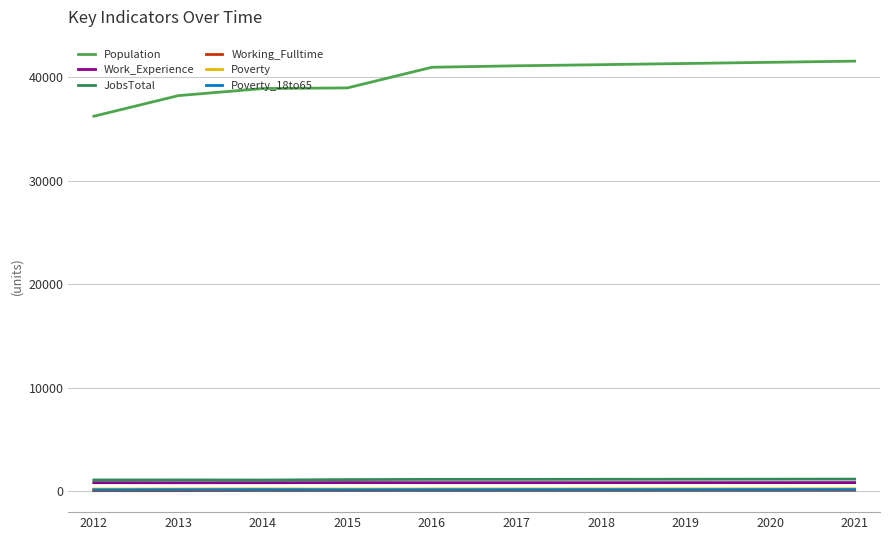

What are all the series names shown in the legend?

Population, Work_Experience, JobsTotal, Working_Fulltime, Poverty, Poverty_18to65